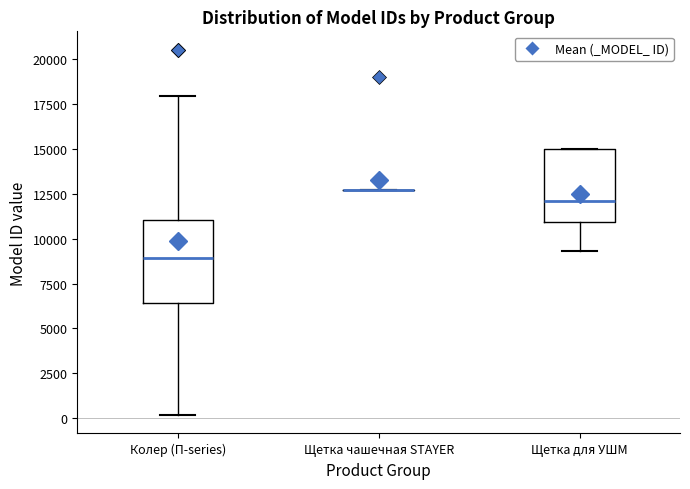

Which box is the tallest, from its lower edge to its upper edge?

Колер (П-series)